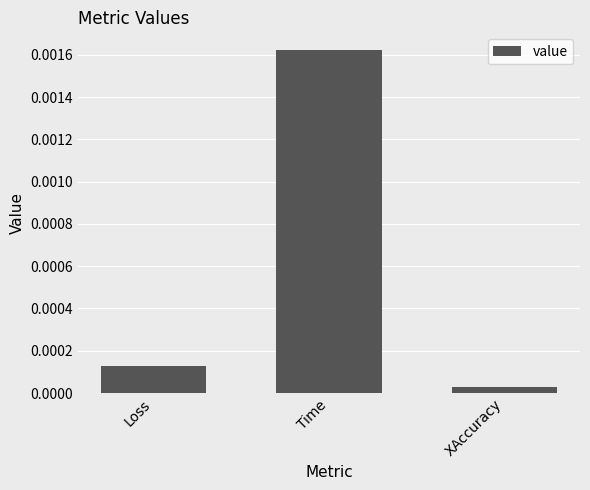

What is the label of the 1st bar from the right?

XAccuracy